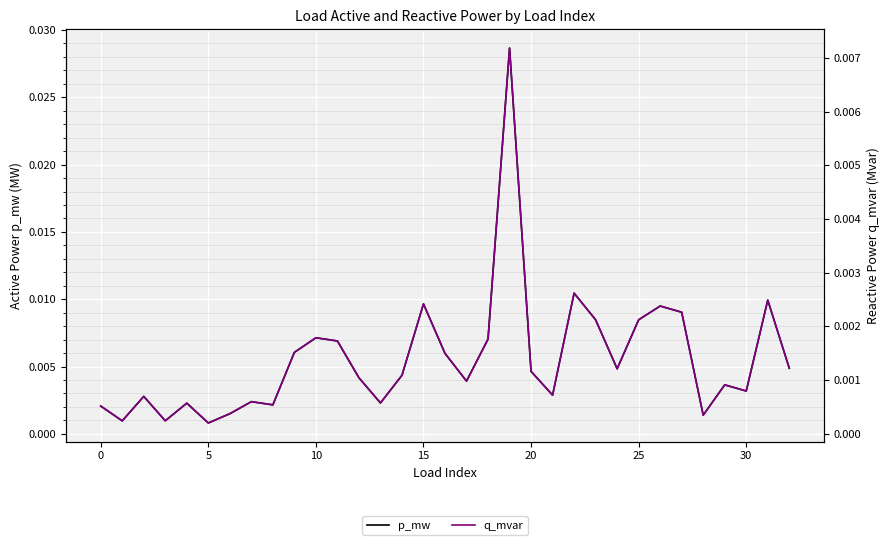

Which series has the largest total across all categories?

p_mw